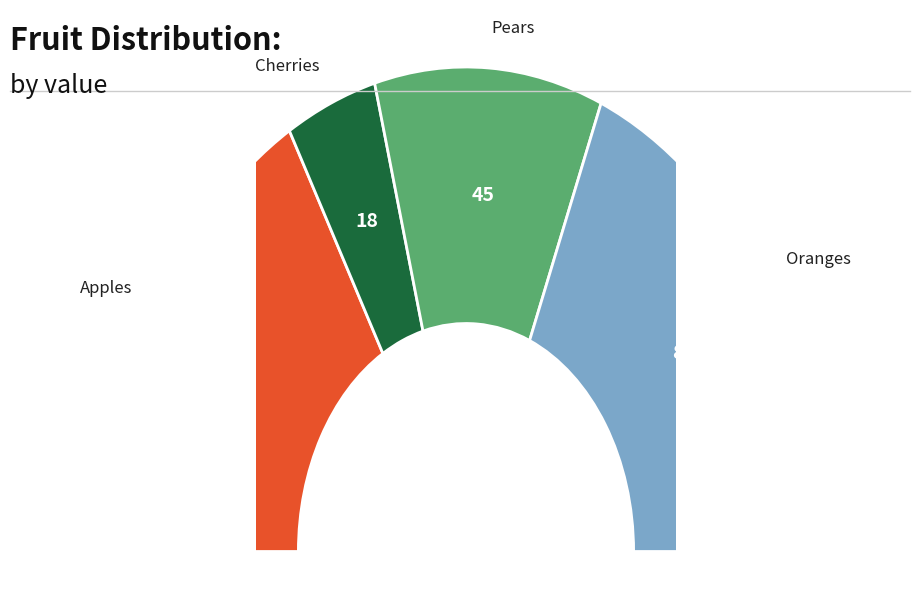

To the nearest percent, what is the difference between the Apples and Pears slice percentages?

13%